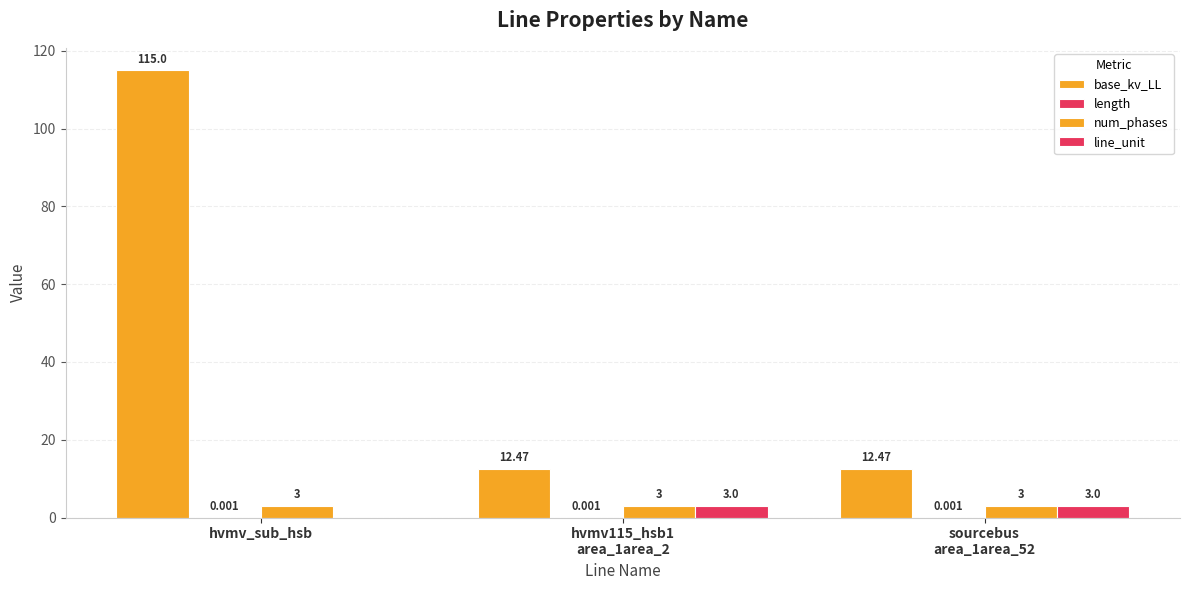

True or false: length has a value of 0.0 at hvmv_sub_hsb.

True